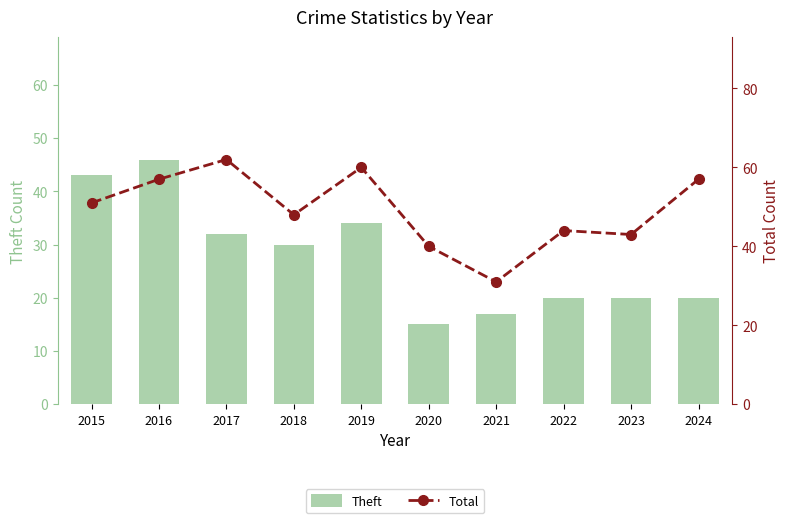

How many groups of bars are there?

10